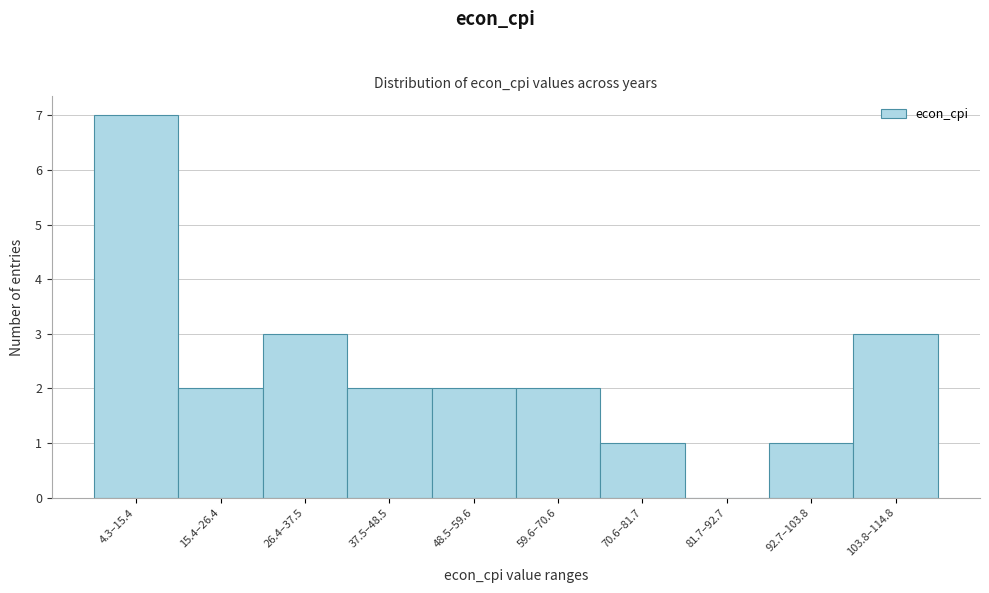

Reading left to right, extract all data points from this chart.

4.3–15.4=7	15.4–26.4=2	26.4–37.5=3	37.5–48.5=2	48.5–59.6=2	59.6–70.6=2	70.6–81.7=1	81.7–92.7=0	92.7–103.8=1	103.8–114.8=3